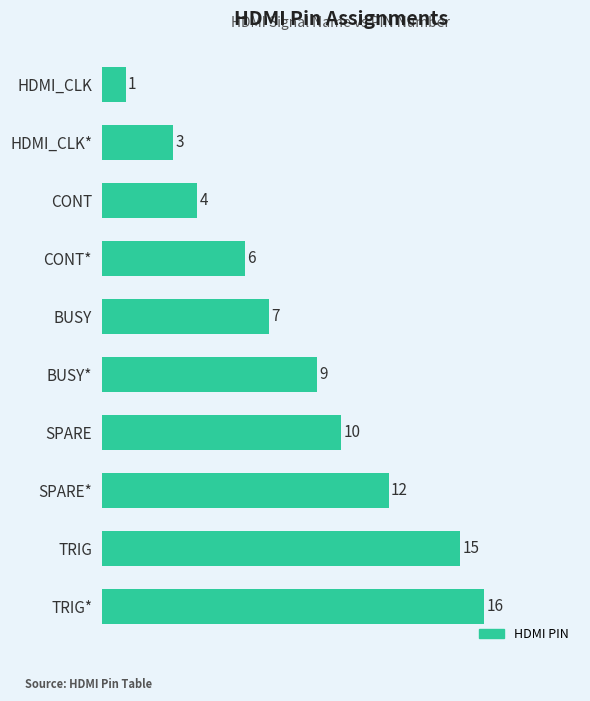

How many series are shown in this chart?

1